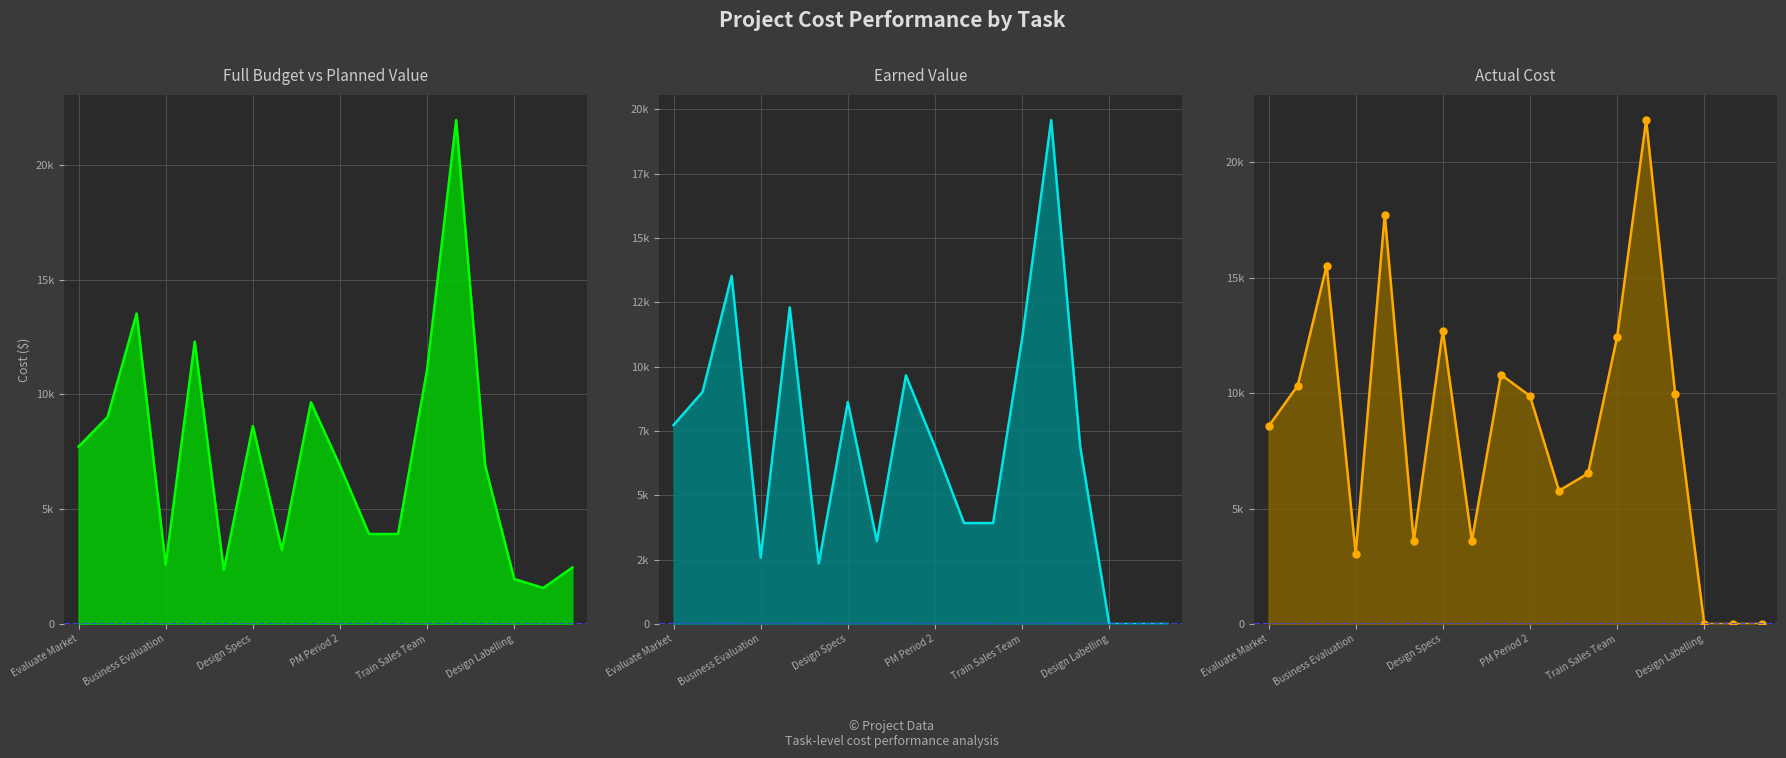

True or false: Earned Value line and Actual Cost at Analysis Date line cross at least once.

False